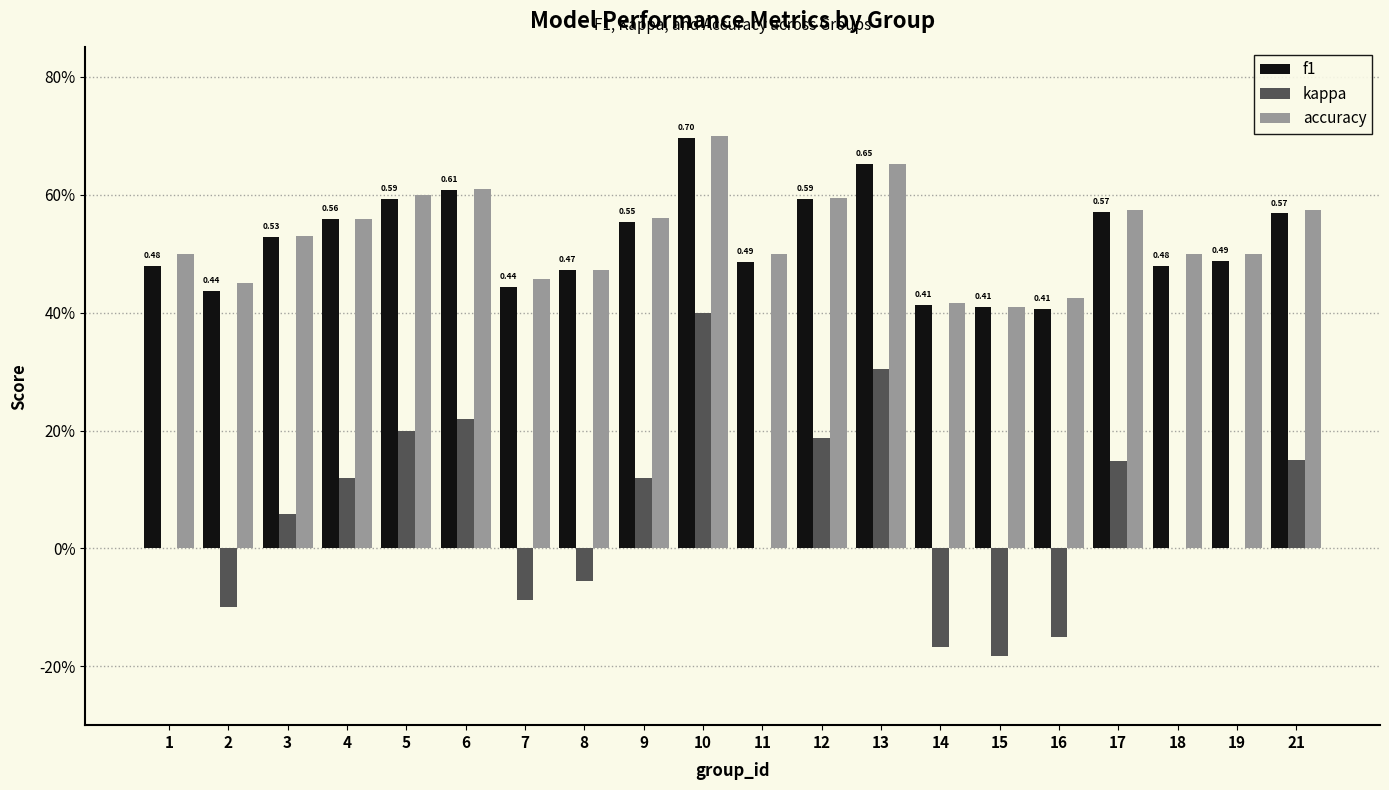

What is the sum of all accuracy values?

10.6